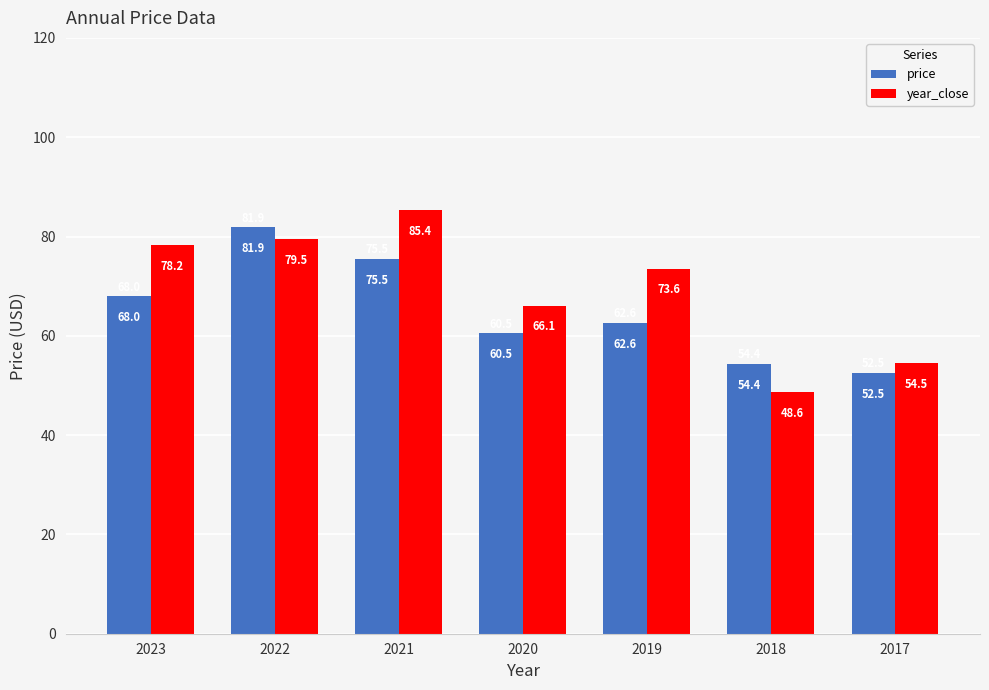

Which series changed the most between 2021 and 2018?

year_close